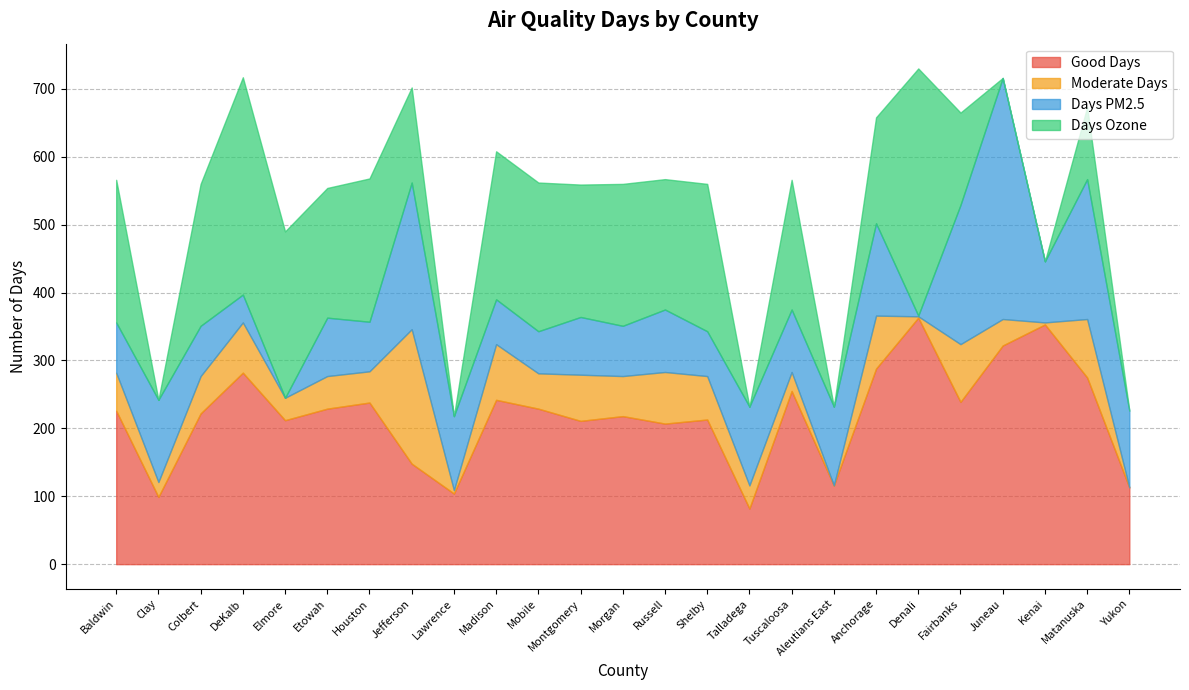

How many data points in Days PM2.5 are above 90?

12